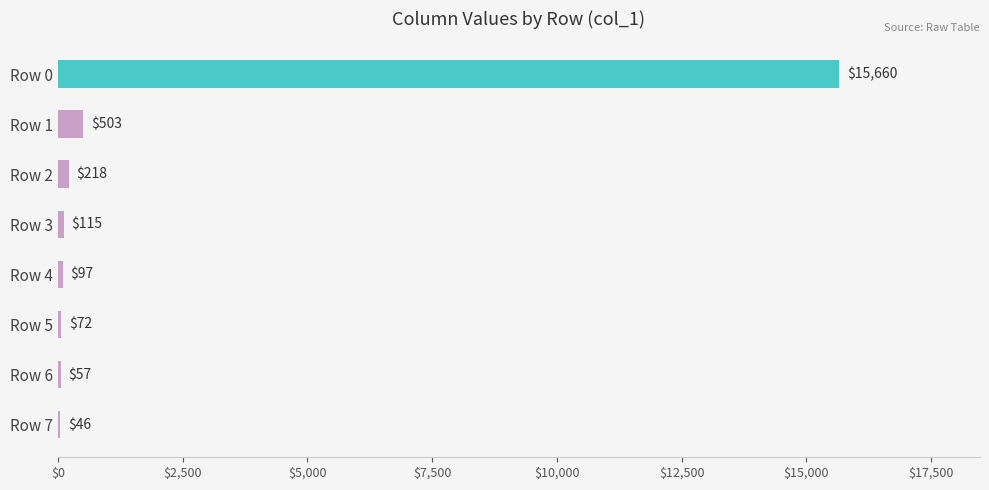

What is the sum of all values?

16768